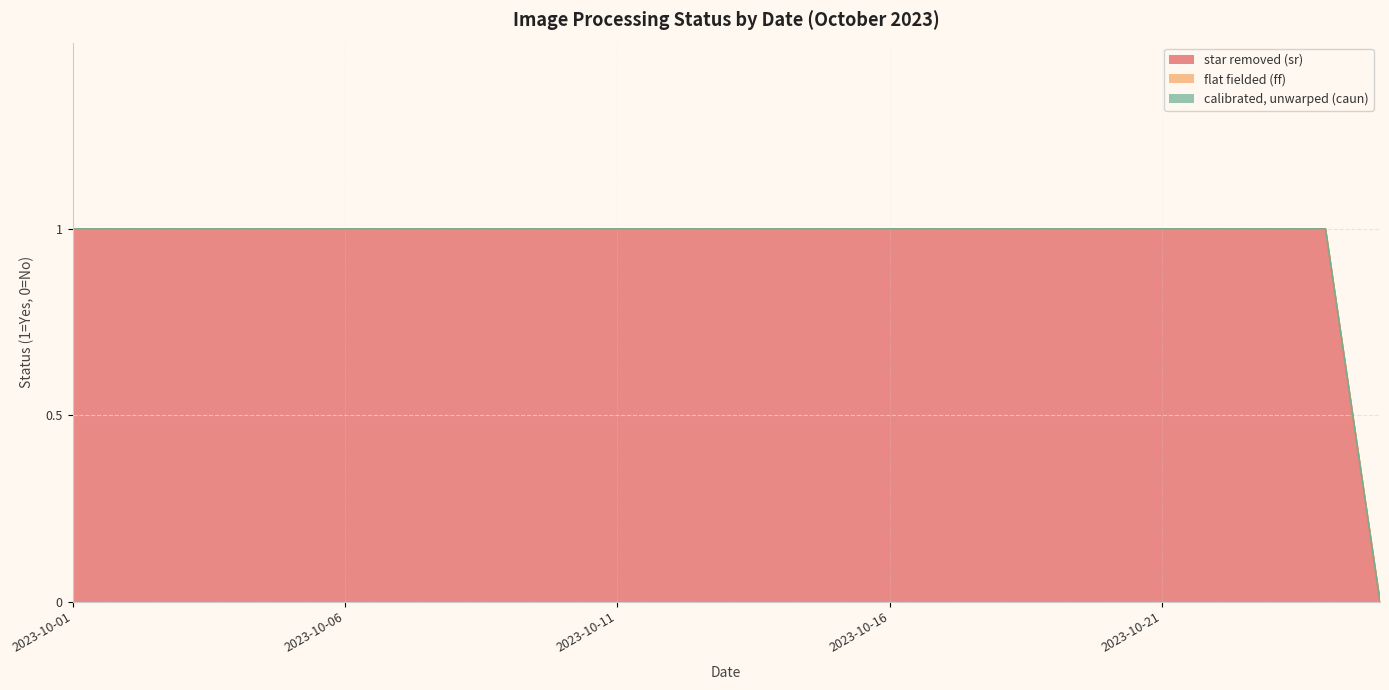

True or false: calibrated, unwarped (caun) and flat fielded (ff) cross at least once.

False